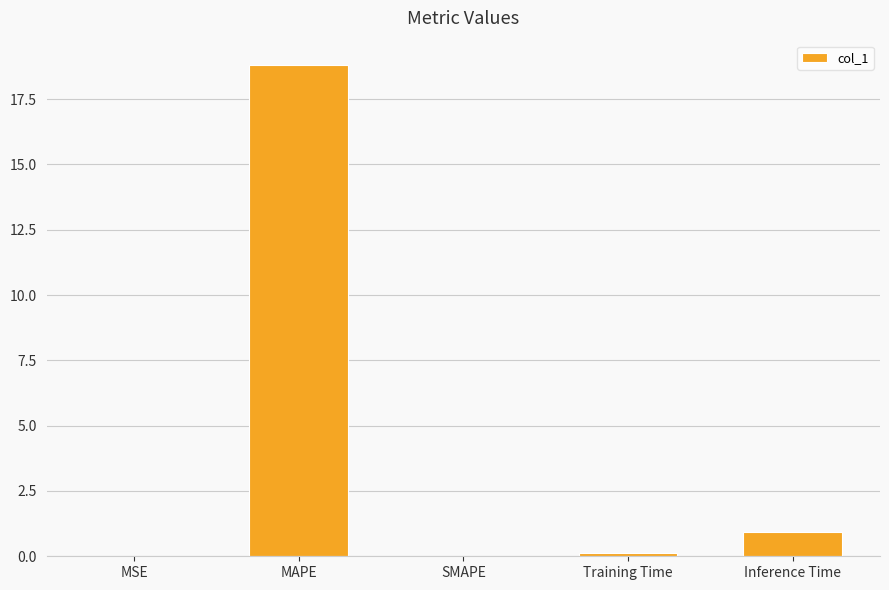

What is the greatest value displayed?

18.8